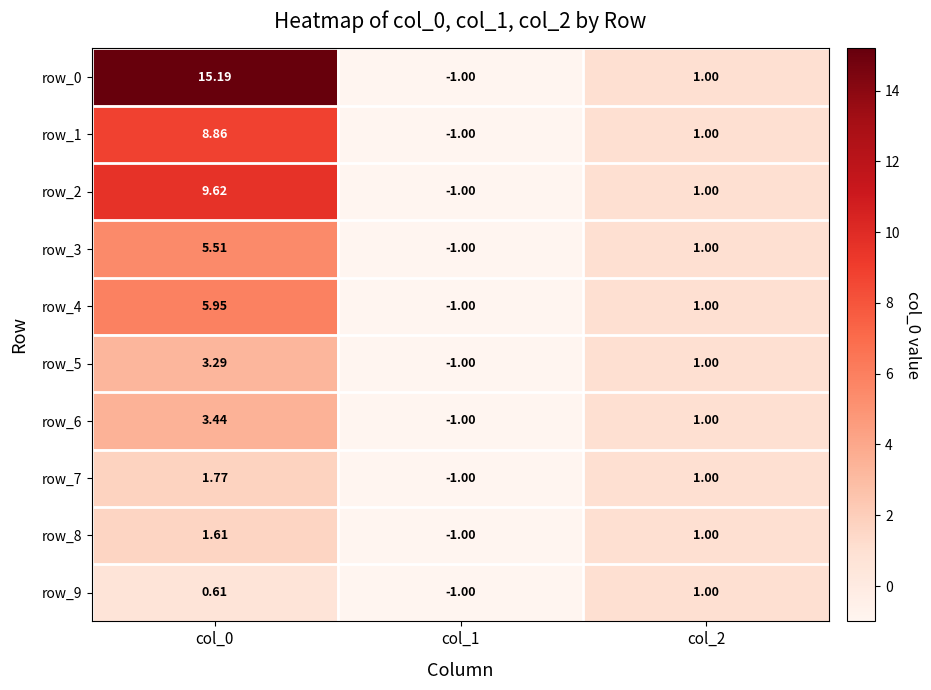

What is the total value across all series at col_1?

-10.0